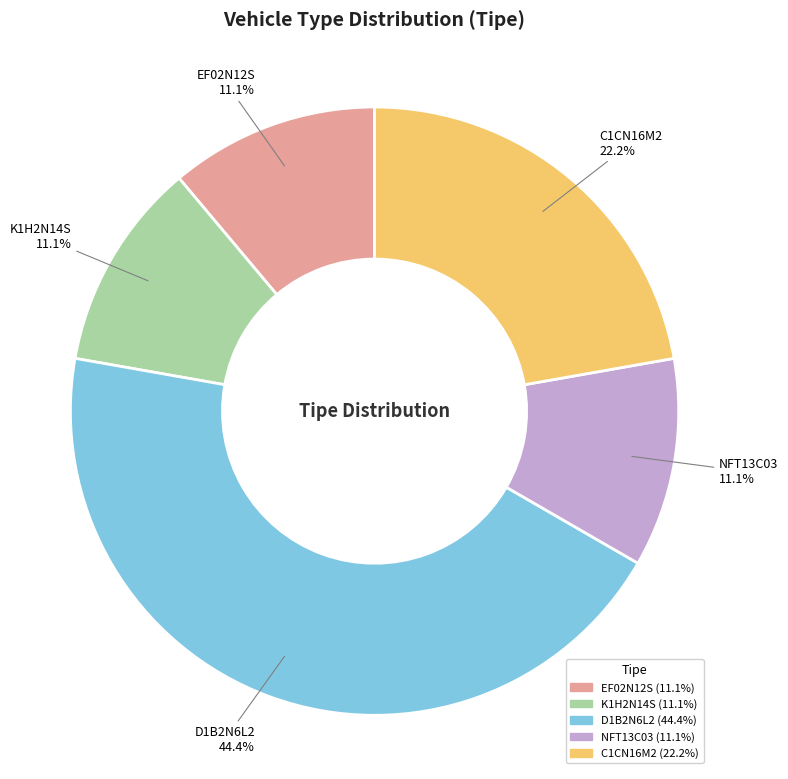

To the nearest percent, what portion does K1H2N14S represent?

11%